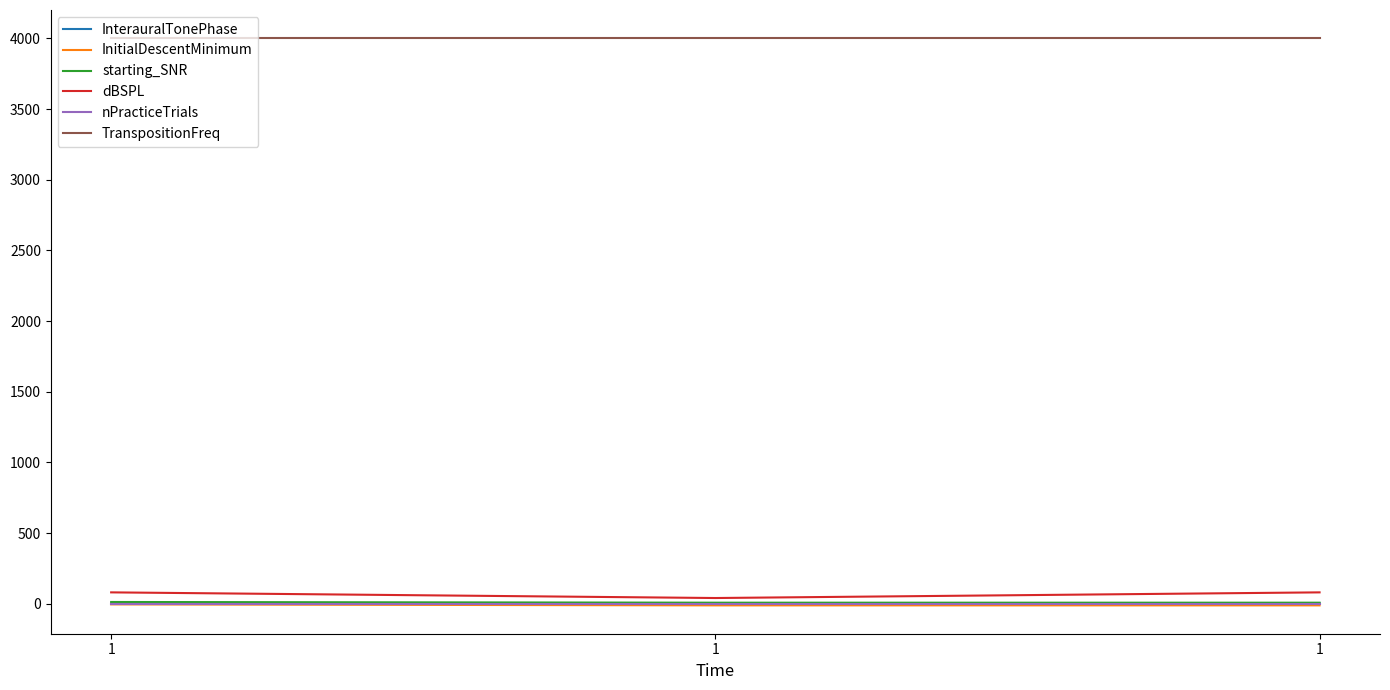

Which label corresponds to the smallest value in the chart?

1